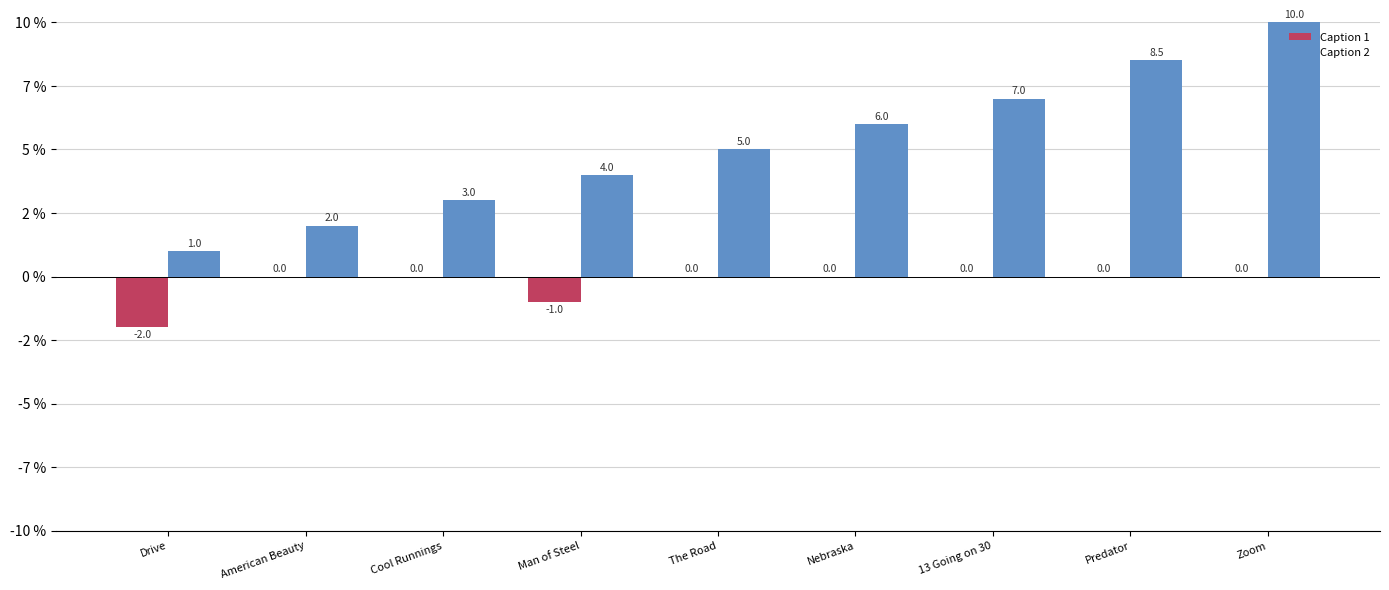

Are the bars horizontal?

No